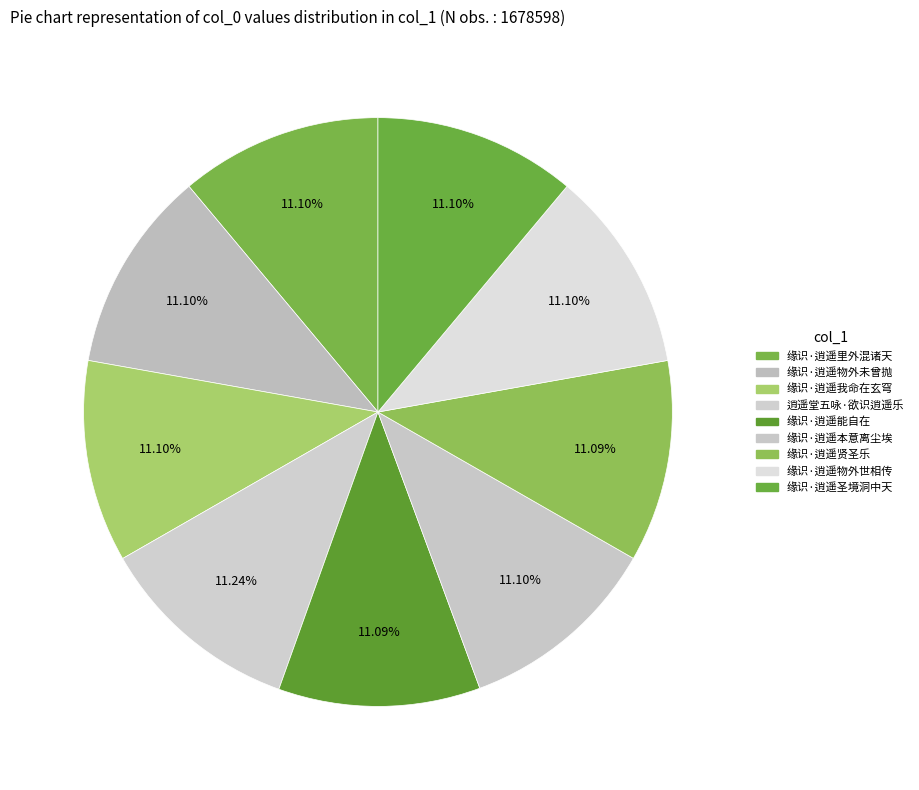

Is the sum of 缘识·逍遥里外混诸天 and 缘识·逍遥物外未曾抛 greater than half?

No